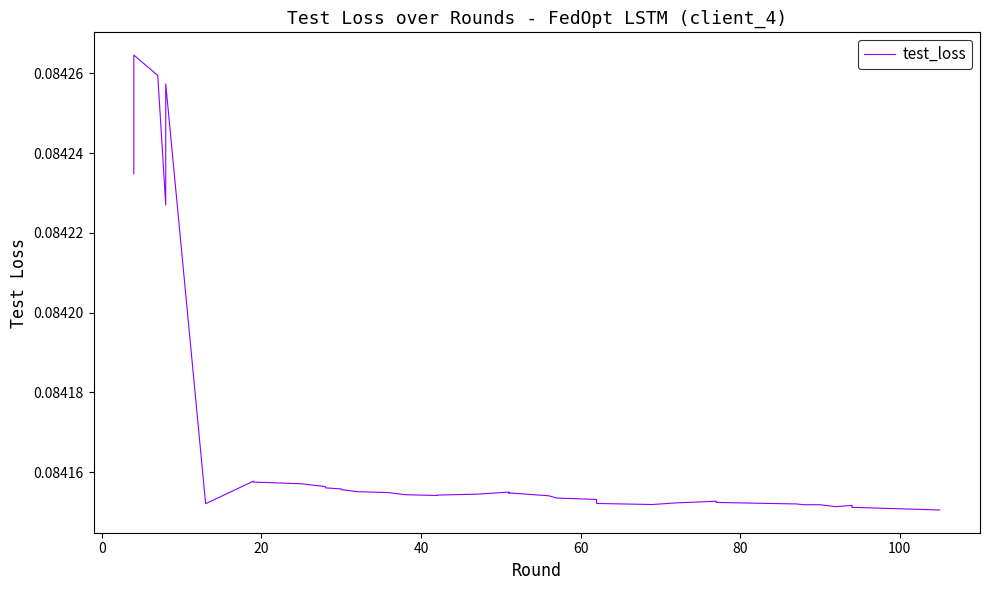

How many lines are shown in the chart?

1